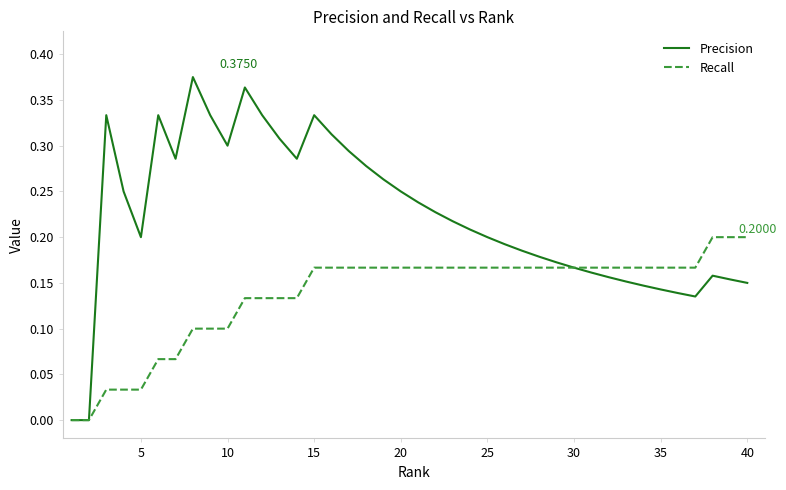

Rank the series by their average value, from highest to lowest.

Precision, Recall